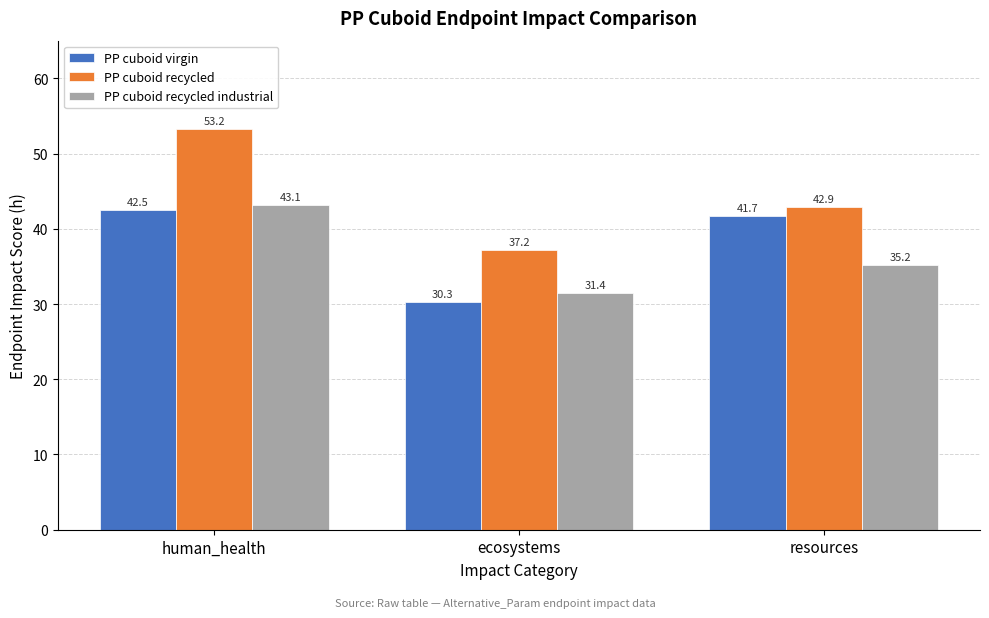

Which category has the lowest value across all series?

ecosystems